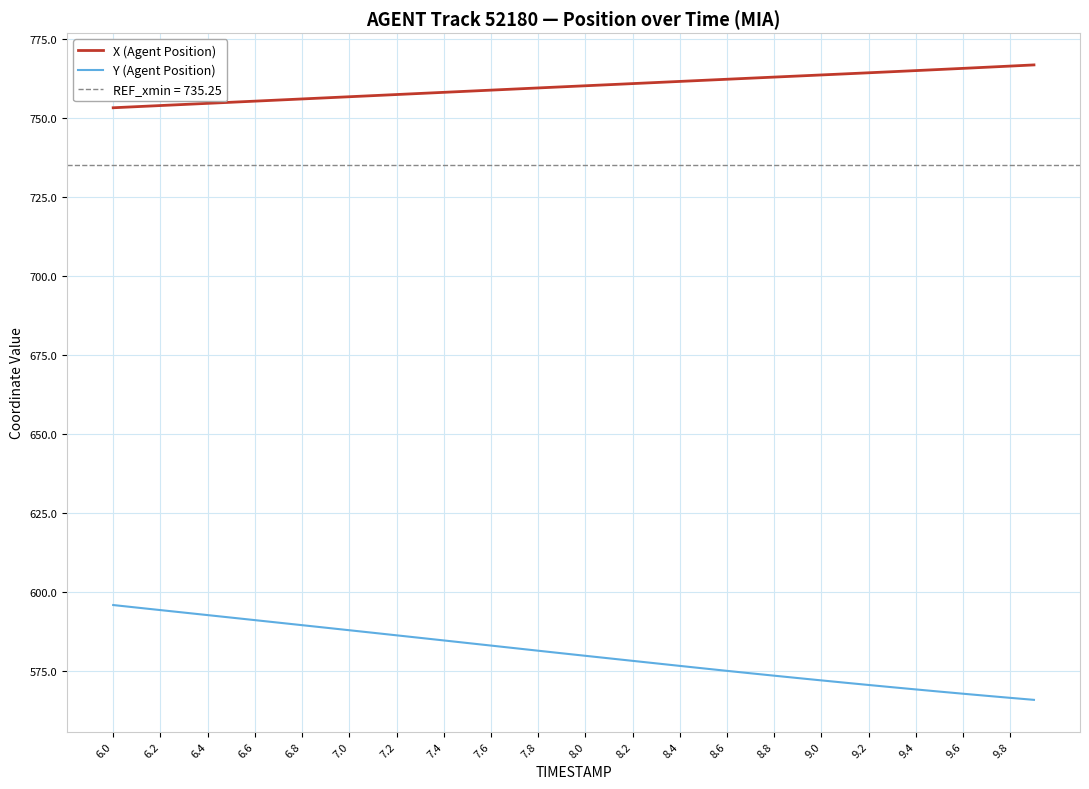

Does the chart have visible grid lines?

Yes